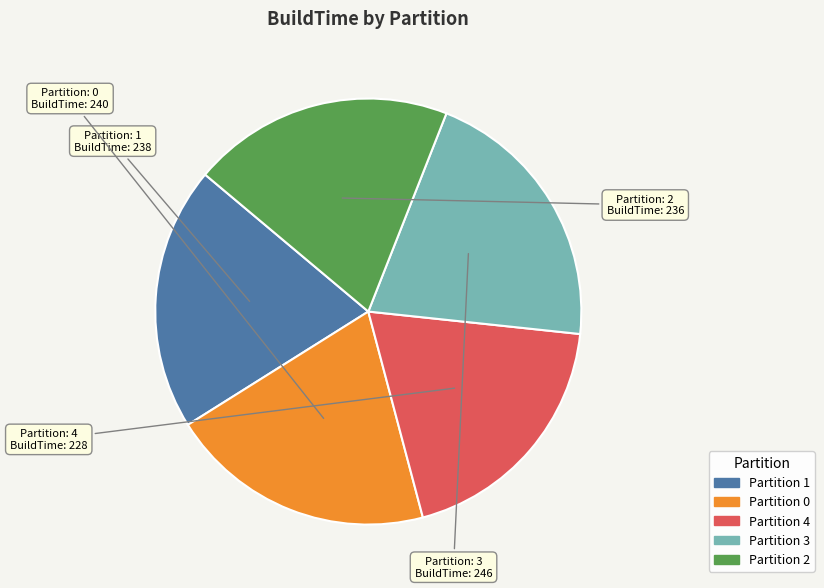

Is there a majority slice in this chart?

No